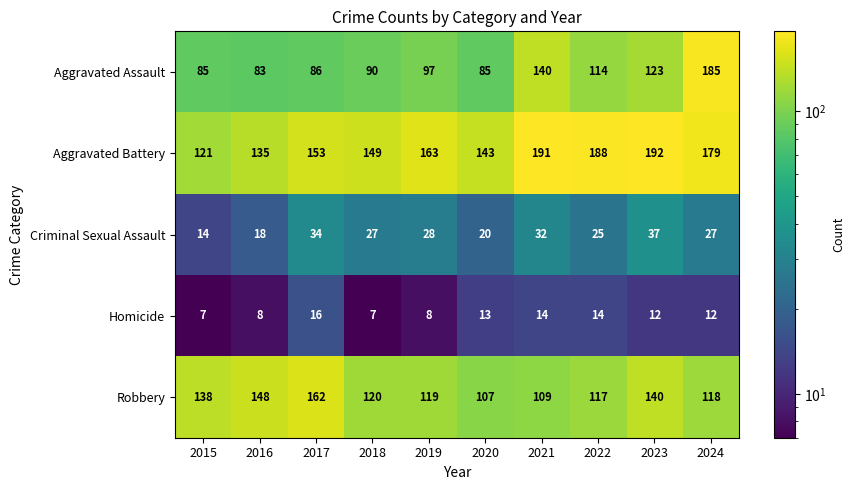

What is the smallest value displayed?

7